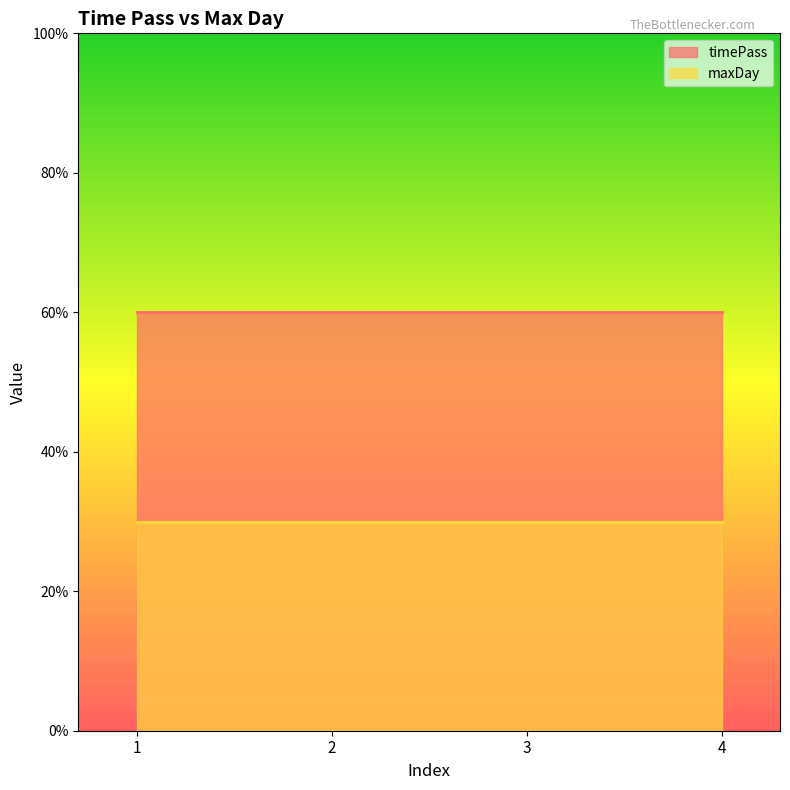

What is the approximate value of maxDay at 1?

30